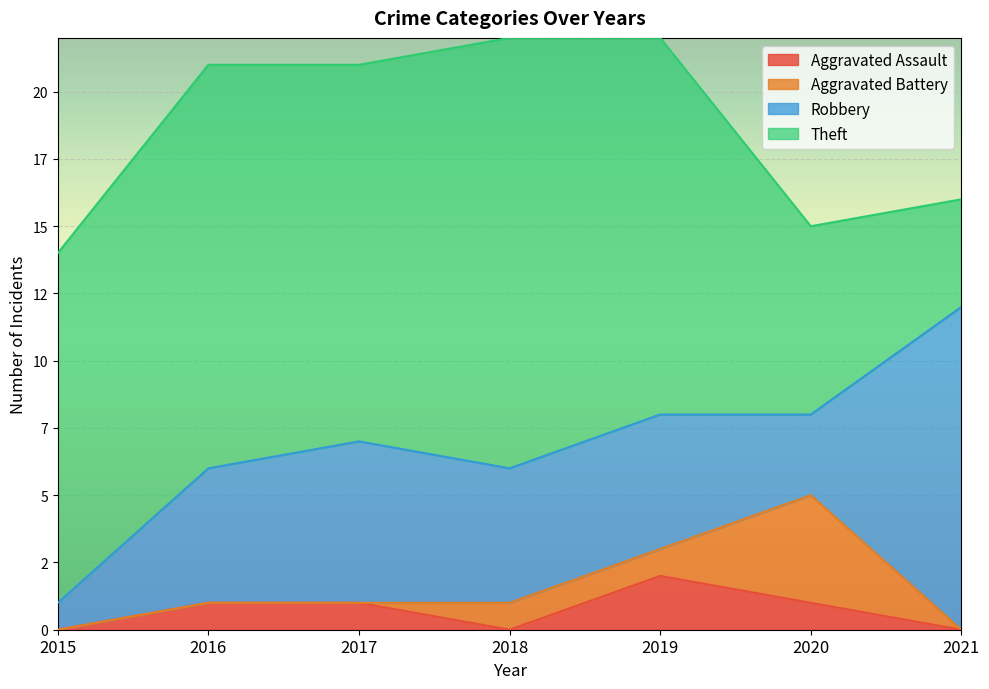

Where does the Aggravated Assault series first go above 1?

2019